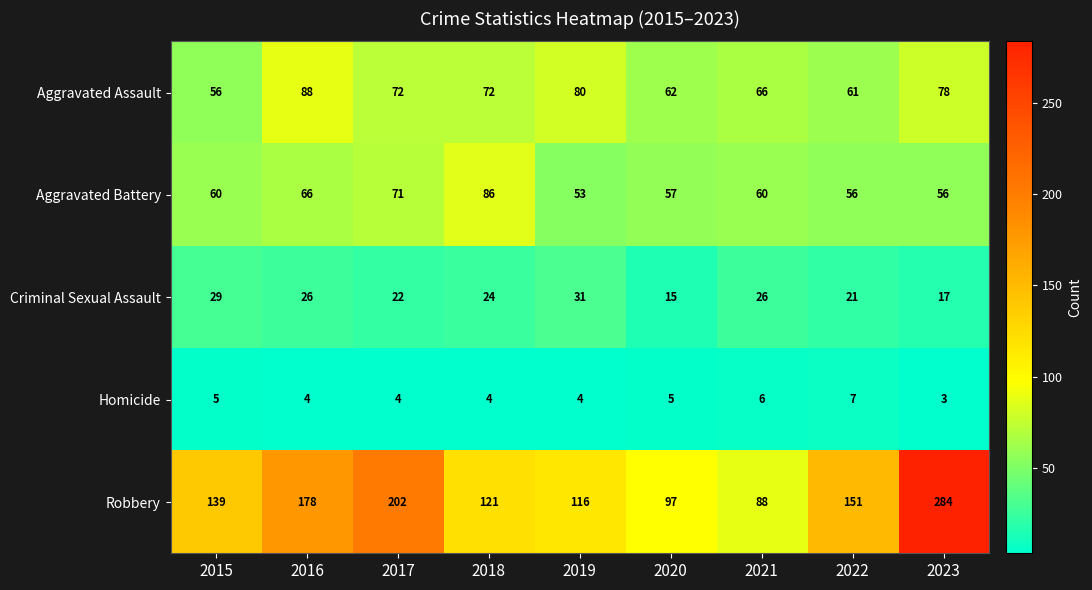

What is the spread (max minus min) of values at 2015?

134